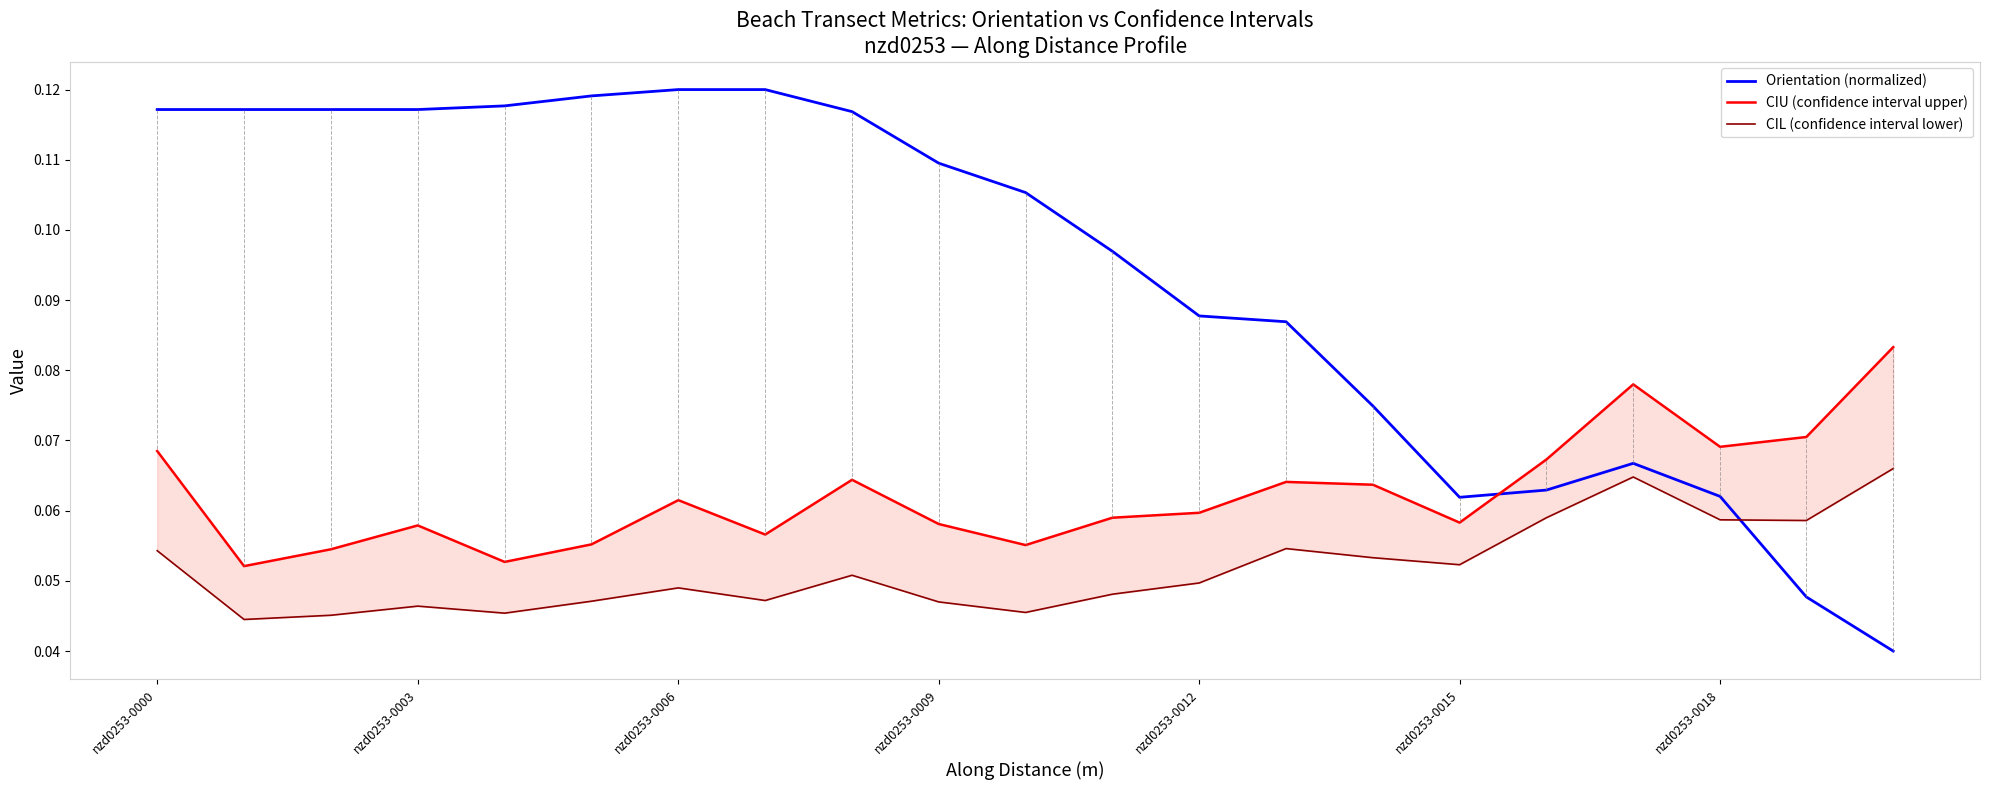

The Orientation (normalized) series shows 0.2 at nzd0253-0000. True or false?

False